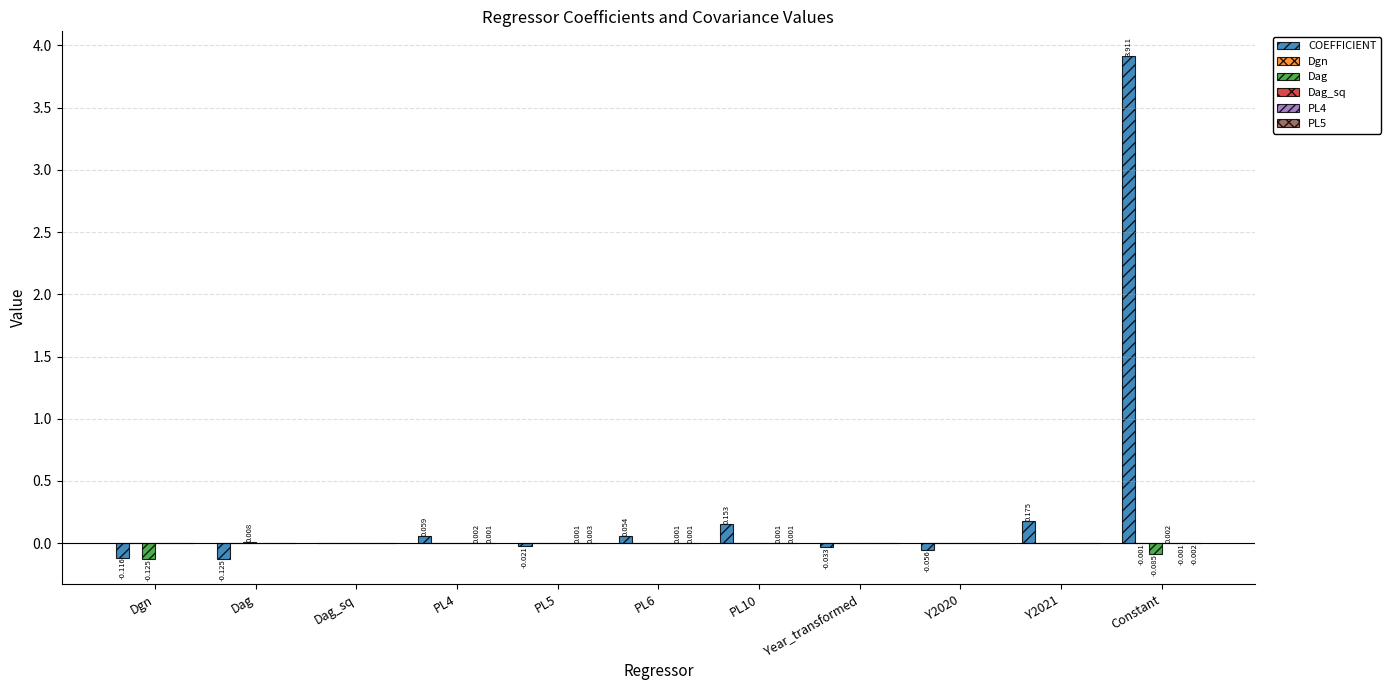

At which category is the sum across all series the highest?

Constant